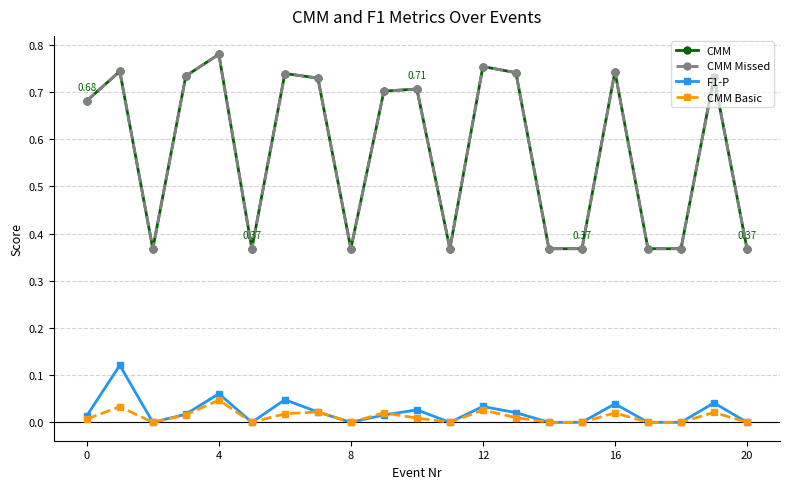

Does the chart have visible grid lines?

Yes